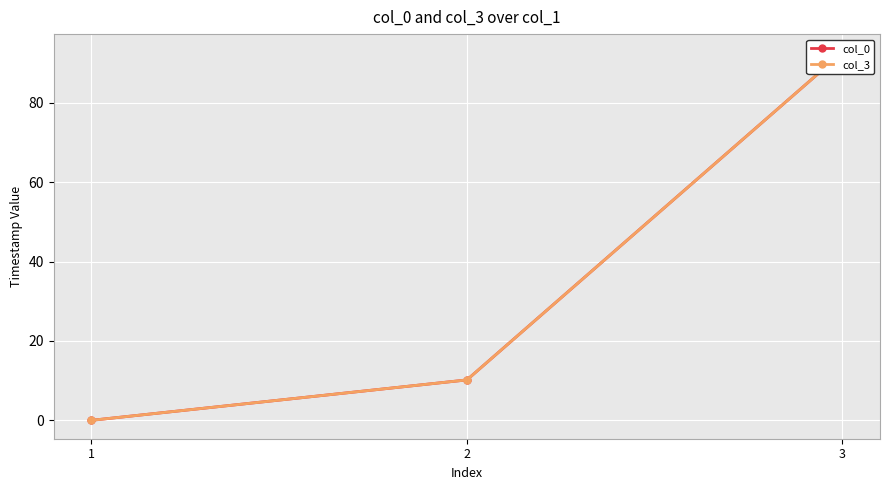

What is the value of the col_3 point at the 3rd from the left?

92.7